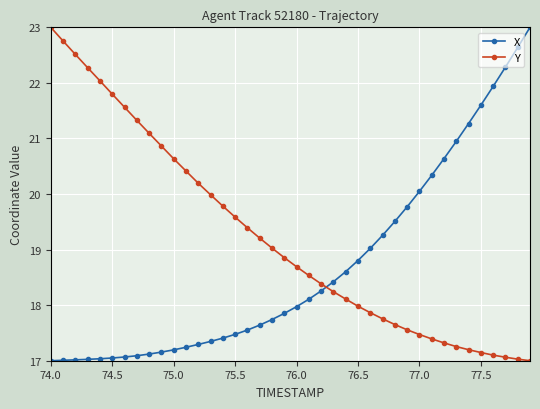

Count the number of categories in the chart.

40